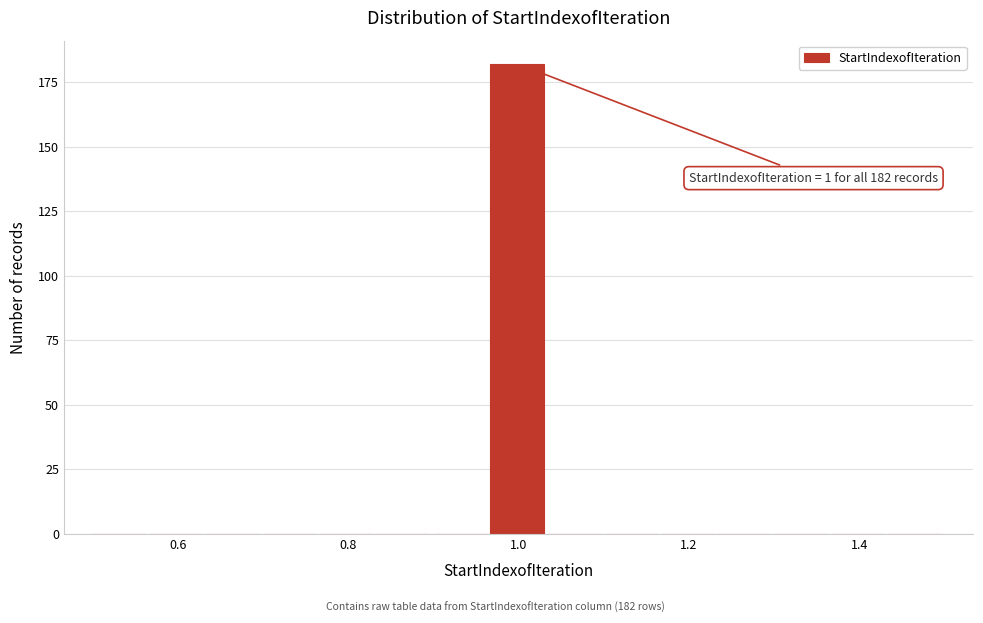

Read against the x-axis, roughly where is the centre of the tallest bar?

1.00